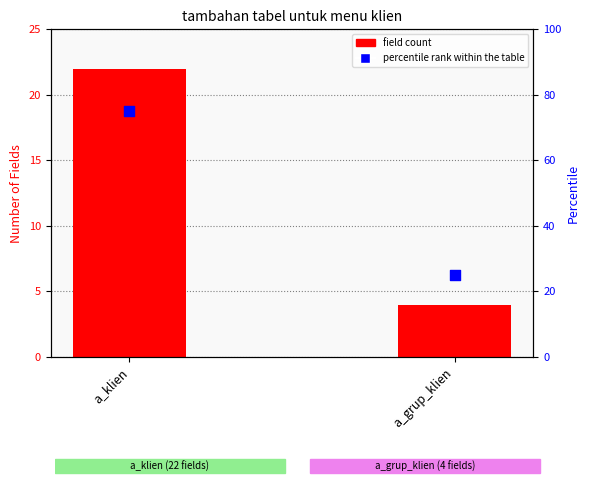

Which series contains the highest Y value?

percentile rank within the table